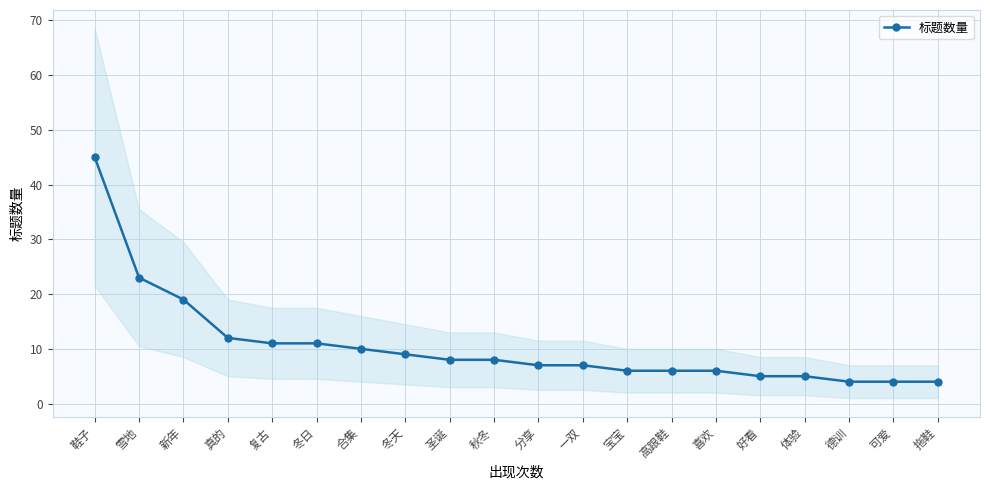

What is the label of the 1st point from the left?

鞋子